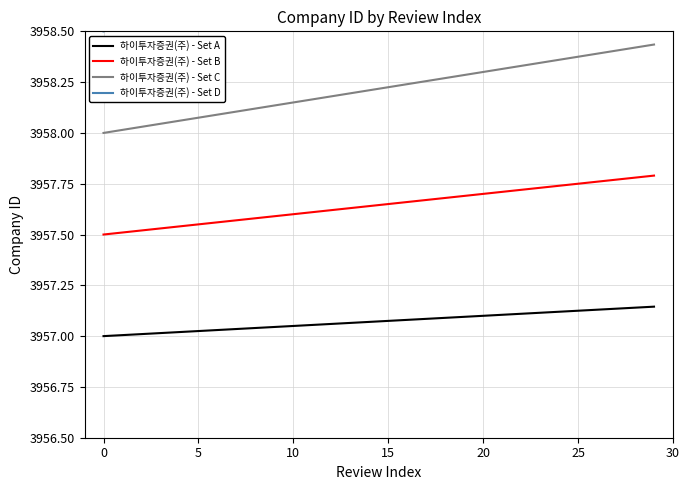

True or false: 하이투자증권(주) - Set B and 하이투자증권(주) - Set A intersect in this chart.

False